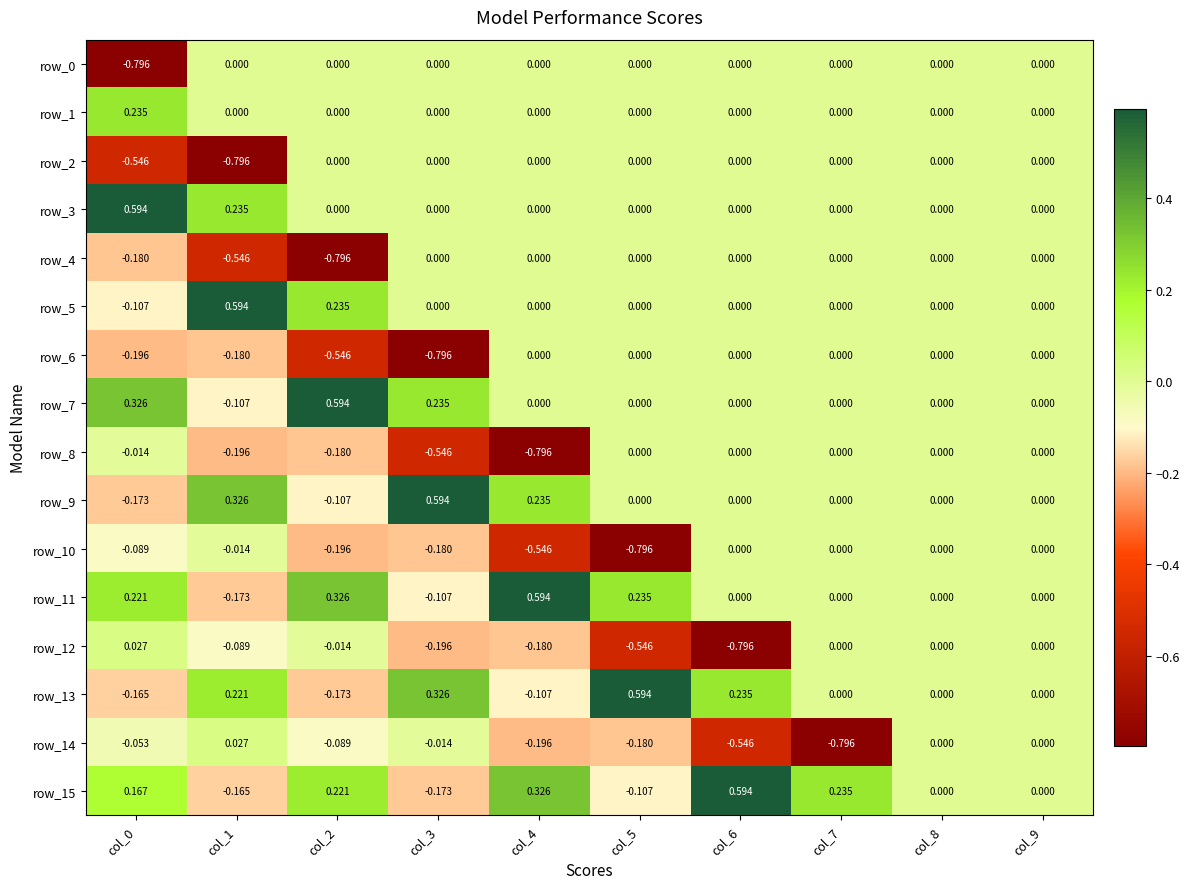

How many data points does each series have?

10